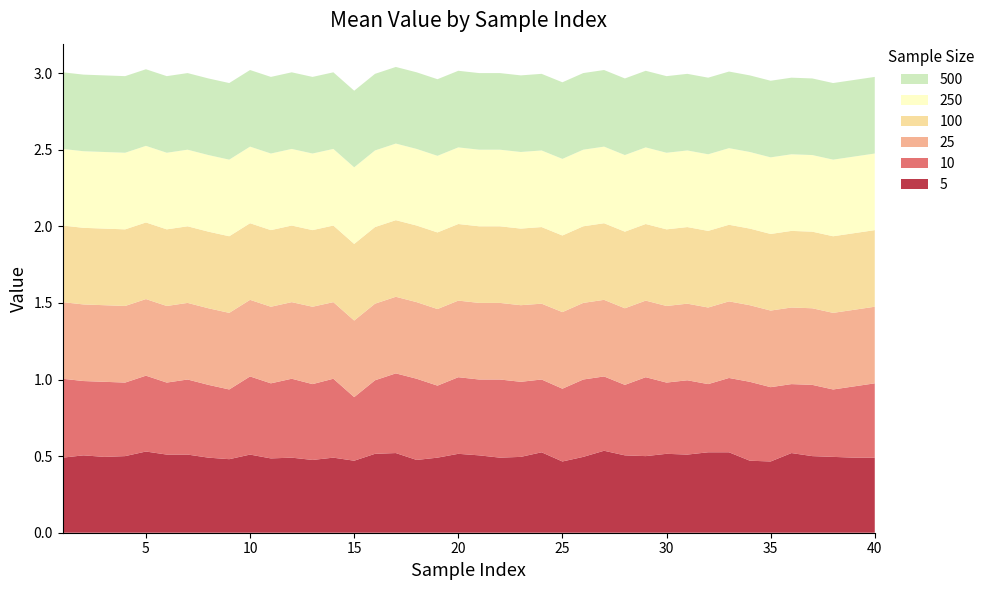

Reading right to left, extract all data points from this chart.

5: 0.5	0.5	0.5	0.5	0.5	0.5	0.5	0.5	0.5	0.5	0.5	0.5	0.5	0.5	0.5	0.5	0.5	0.5	0.5	0.5	0.5	0.5	0.5	0.5	0.5	0.5	0.5	0.5	0.5	0.5	0.5	0.5	0.5	0.5	0.5	0.5	0.5	0.5	0.5	0.5
10: 0.5	0.5	0.4	0.5	0.5	0.5	0.5	0.5	0.4	0.5	0.5	0.5	0.5	0.5	0.5	0.5	0.5	0.5	0.5	0.5	0.5	0.5	0.5	0.5	0.5	0.4	0.5	0.5	0.5	0.5	0.5	0.5	0.5	0.5	0.5	0.5	0.5	0.5	0.5	0.5
25: 0.5	0.5	0.5	0.5	0.5	0.5	0.5	0.5	0.5	0.5	0.5	0.5	0.5	0.5	0.5	0.5	0.5	0.5	0.5	0.5	0.5	0.5	0.5	0.5	0.5	0.5	0.5	0.5	0.5	0.5	0.5	0.5	0.5	0.5	0.5	0.5	0.5	0.5	0.5	0.5
100: 0.5	0.5	0.5	0.5	0.5	0.5	0.5	0.5	0.5	0.5	0.5	0.5	0.5	0.5	0.5	0.5	0.5	0.5	0.5	0.5	0.5	0.5	0.5	0.5	0.5	0.5	0.5	0.5	0.5	0.5	0.5	0.5	0.5	0.5	0.5	0.5	0.5	0.5	0.5	0.5
250: 0.5	0.5	0.5	0.5	0.5	0.5	0.5	0.5	0.5	0.5	0.5	0.5	0.5	0.5	0.5	0.5	0.5	0.5	0.5	0.5	0.5	0.5	0.5	0.5	0.5	0.5	0.5	0.5	0.5	0.5	0.5	0.5	0.5	0.5	0.5	0.5	0.5	0.5	0.5	0.5
500: 0.5	0.5	0.5	0.5	0.5	0.5	0.5	0.5	0.5	0.5	0.5	0.5	0.5	0.5	0.5	0.5	0.5	0.5	0.5	0.5	0.5	0.5	0.5	0.5	0.5	0.5	0.5	0.5	0.5	0.5	0.5	0.5	0.5	0.5	0.5	0.5	0.5	0.5	0.5	0.5